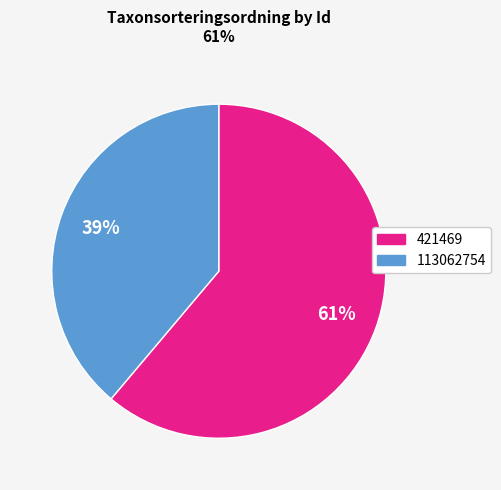

Do 113062754 and 421469 together represent more than half of the pie?

Yes